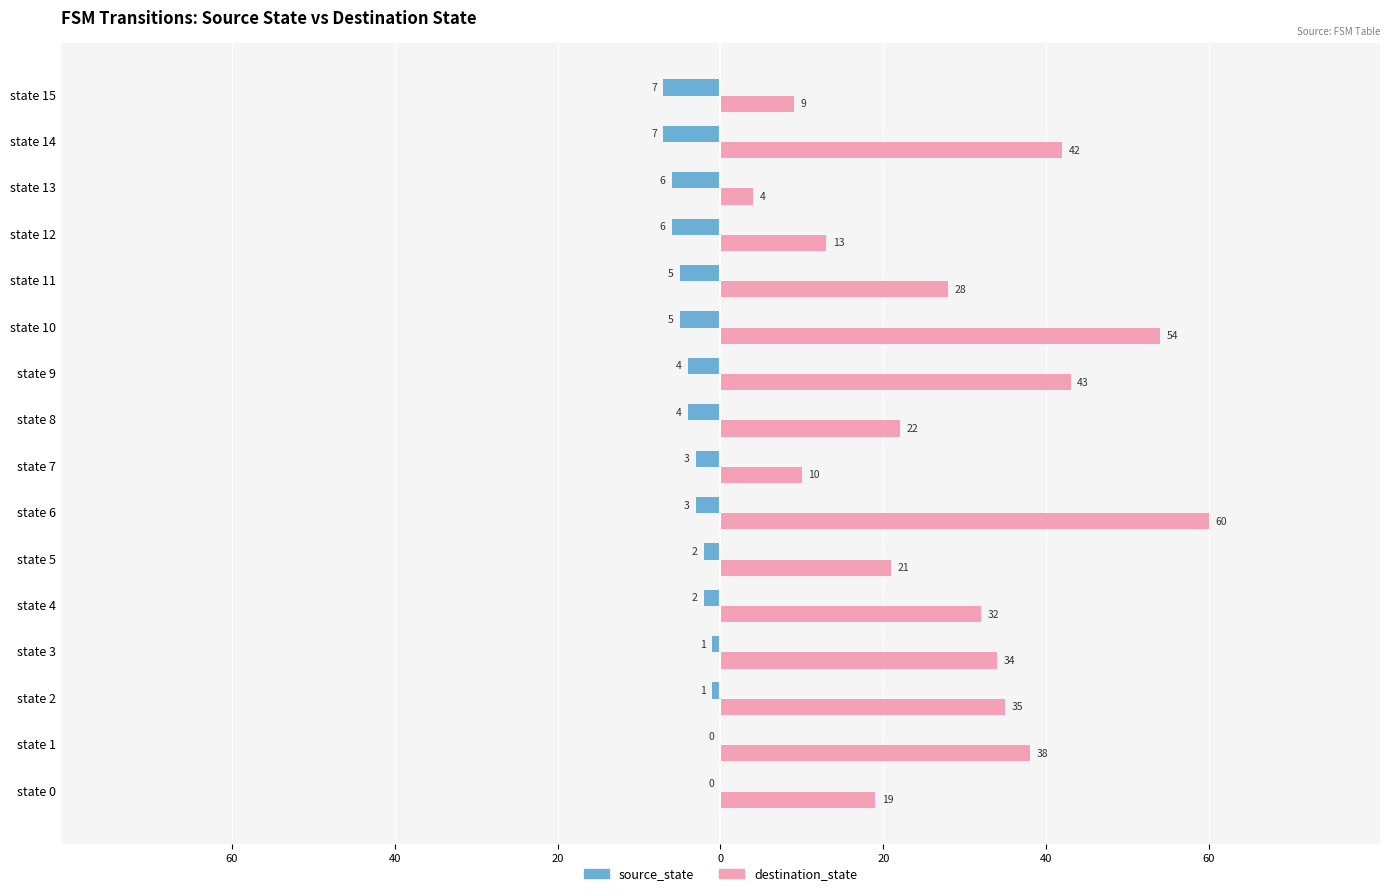

What are all the series names shown in the legend?

source_state, destination_state